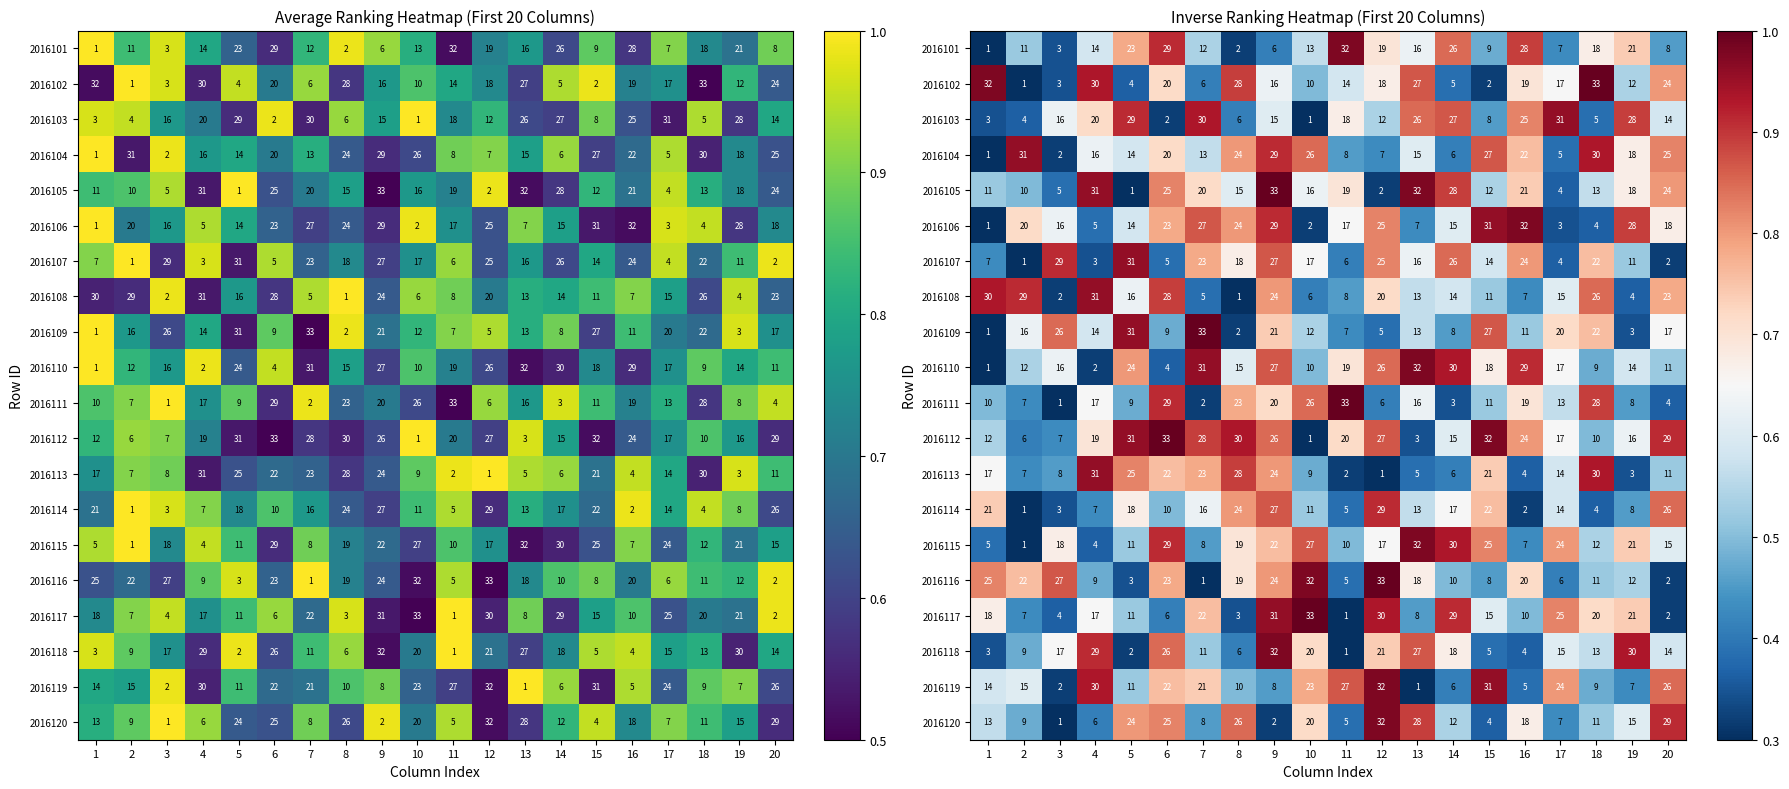

What is the difference between the maximum and minimum values in the 2016119 series?

0.7